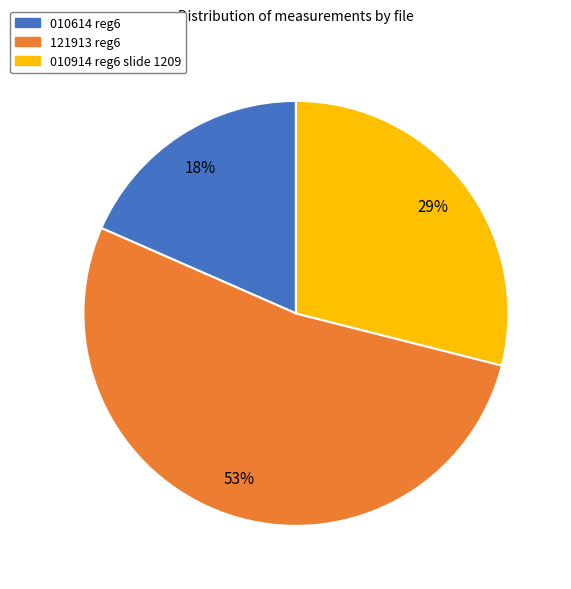

True or false: 010914 reg6 slide 1209 accounts for 29% of the total.

True